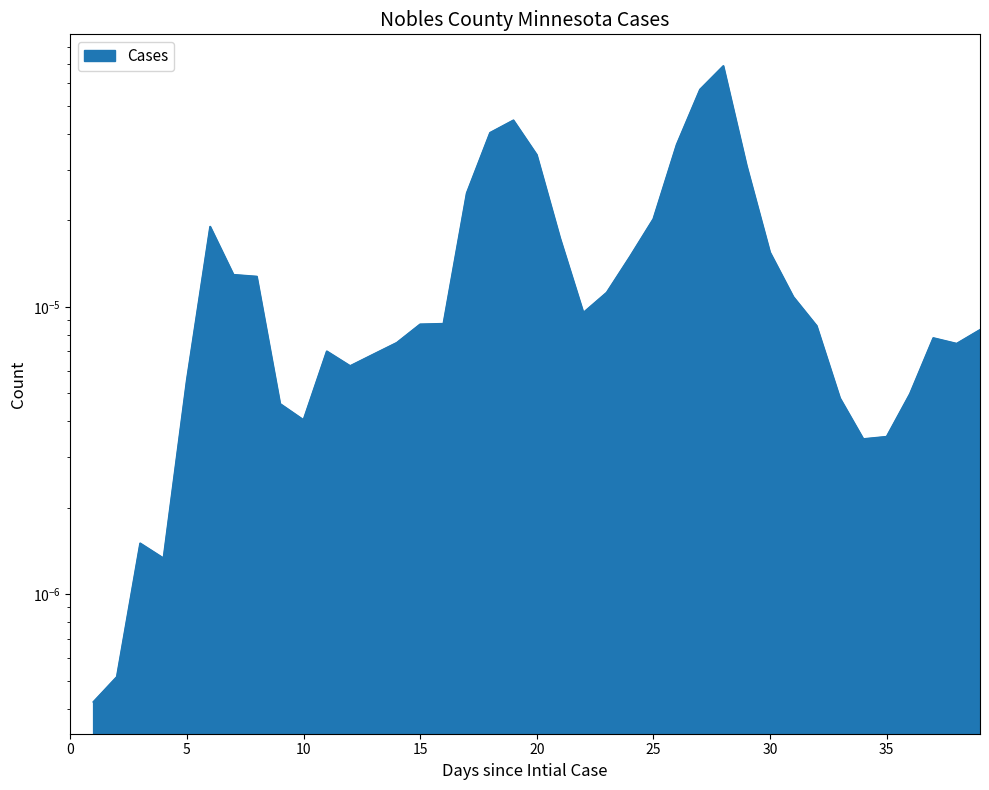

Does the chart display data point markers on the line(s)?

No